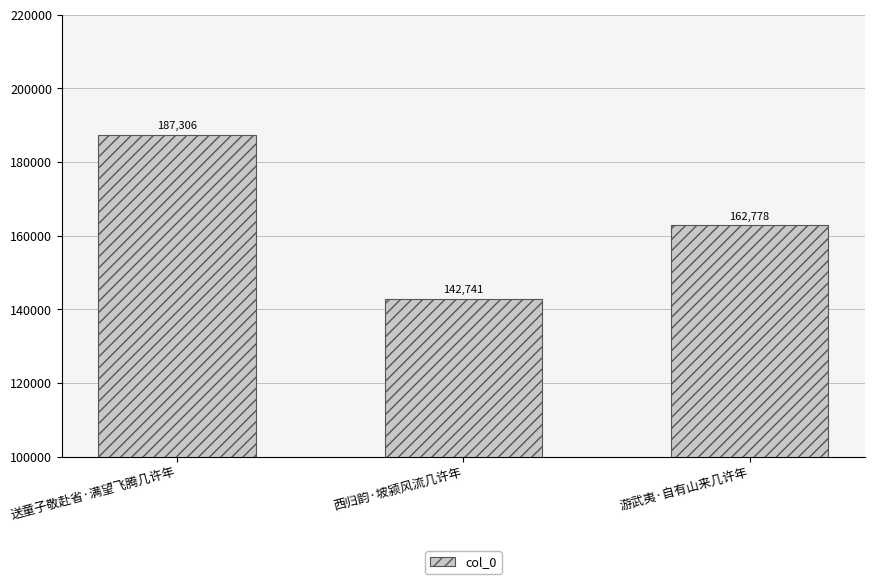

Reading right to left, what are all the values shown in this chart?

162778	142741	187306